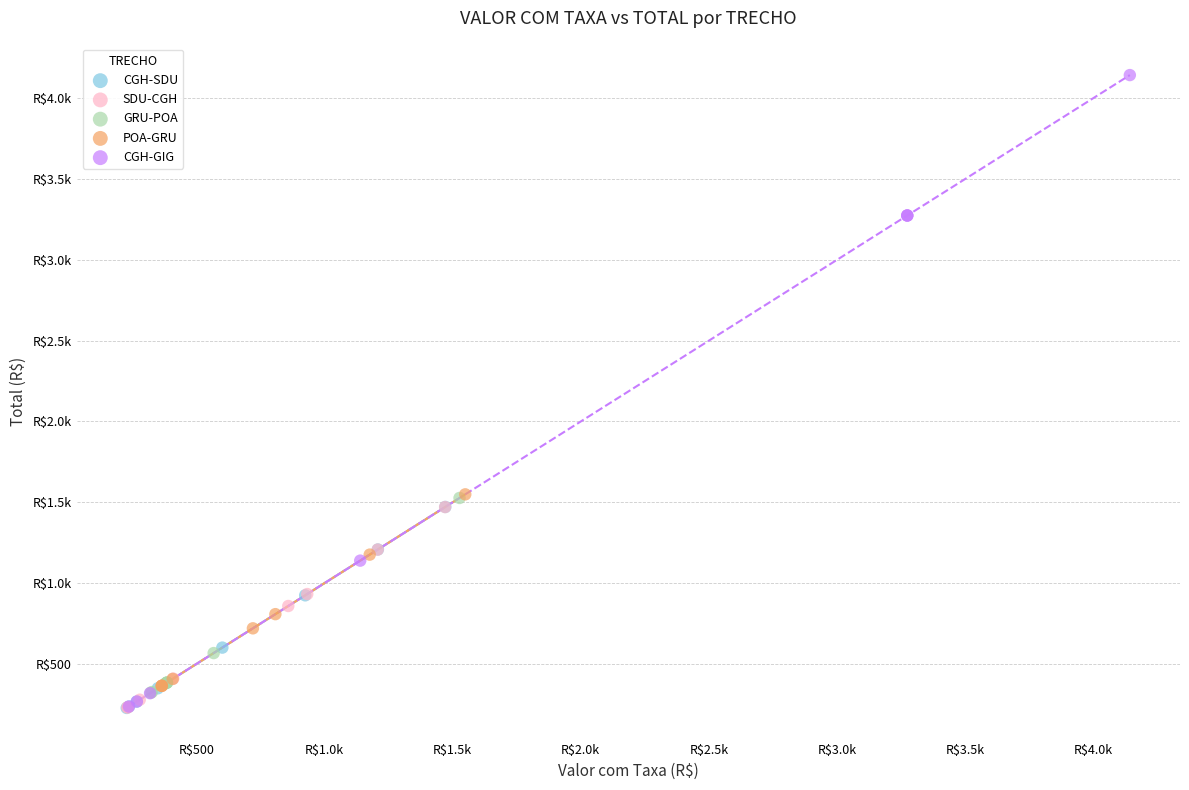

What are all the series names shown in the legend?

CGH-SDU, SDU-CGH, GRU-POA, POA-GRU, CGH-GIG